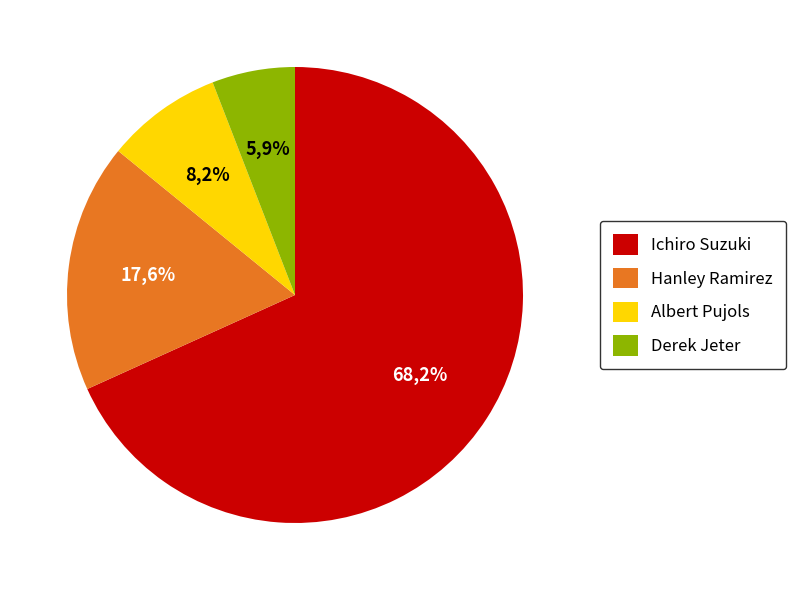

Is there a majority slice in this chart?

Yes